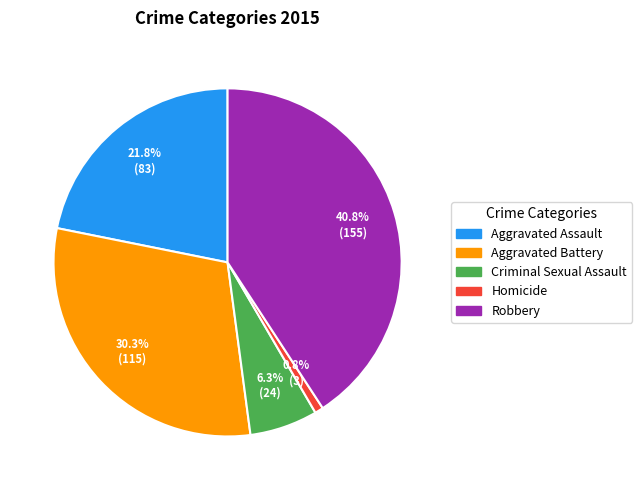

Which category has the smallest portion of the pie?

Homicide